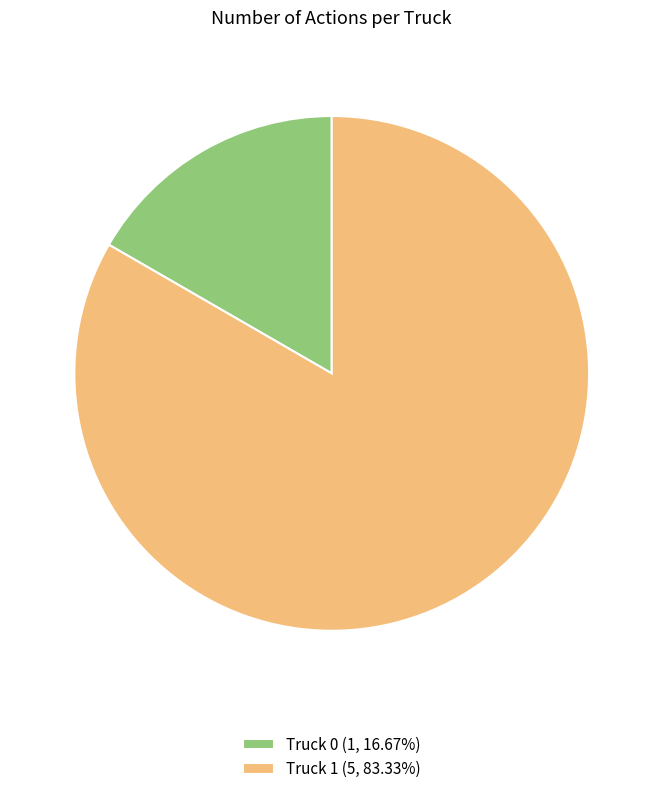

Combined, do Truck 1 (5, 83.33%) and Truck 0 (1, 16.67%) account for over 50%?

Yes